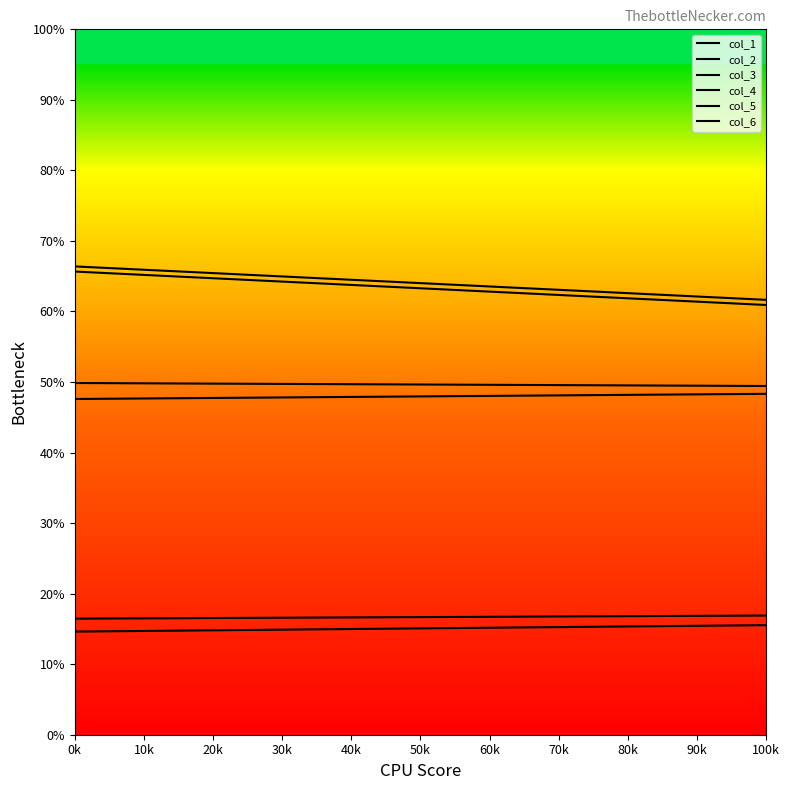

Which has a higher value, 1 or 0?

1